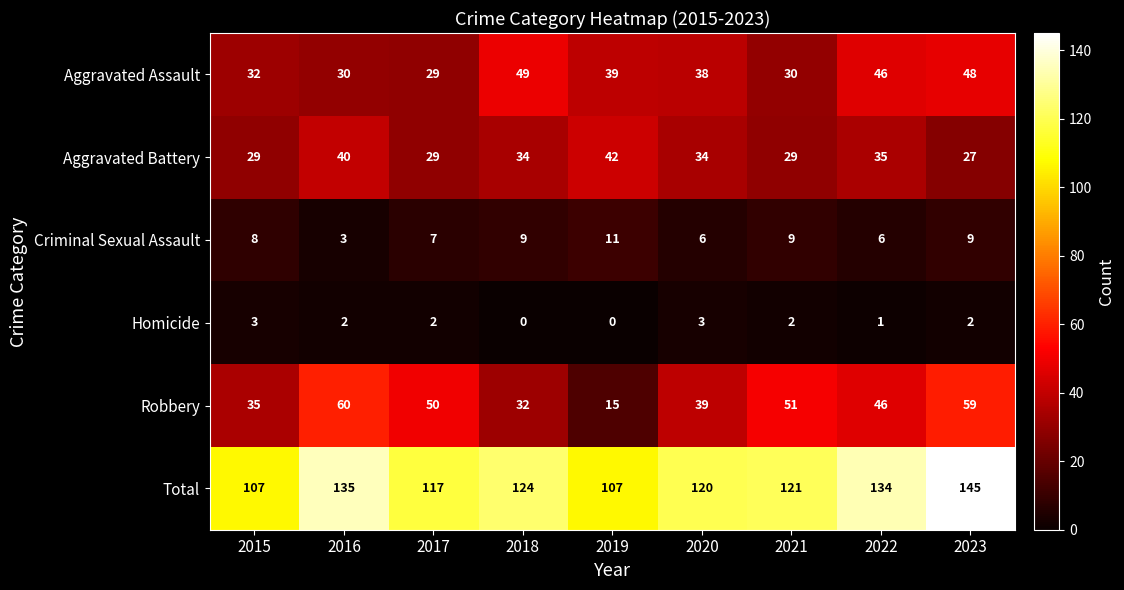

What value does the Criminal Sexual Assault series have at 2019?

11